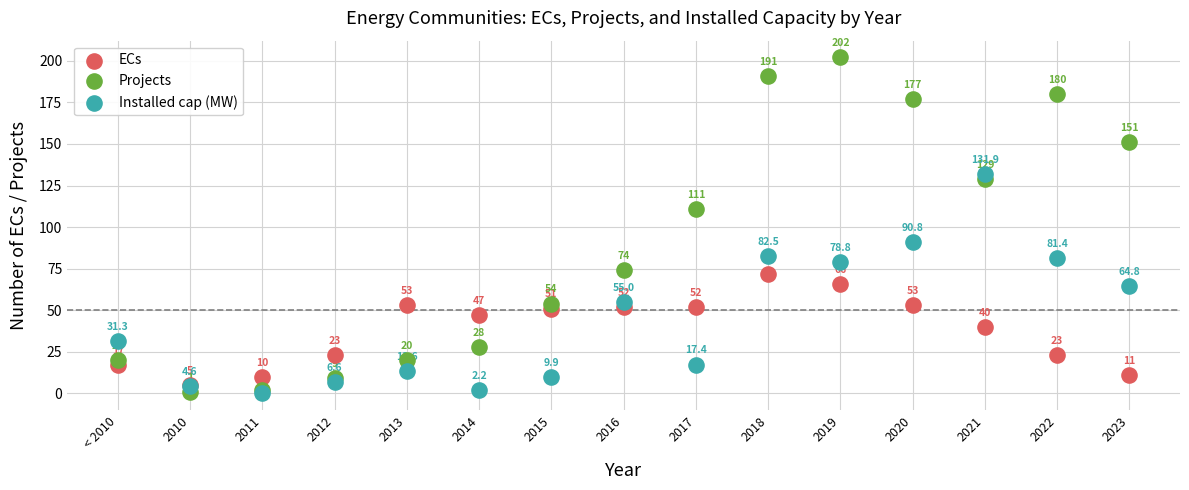

Which series reaches the minimum Y coordinate?

Installed cap (MW)